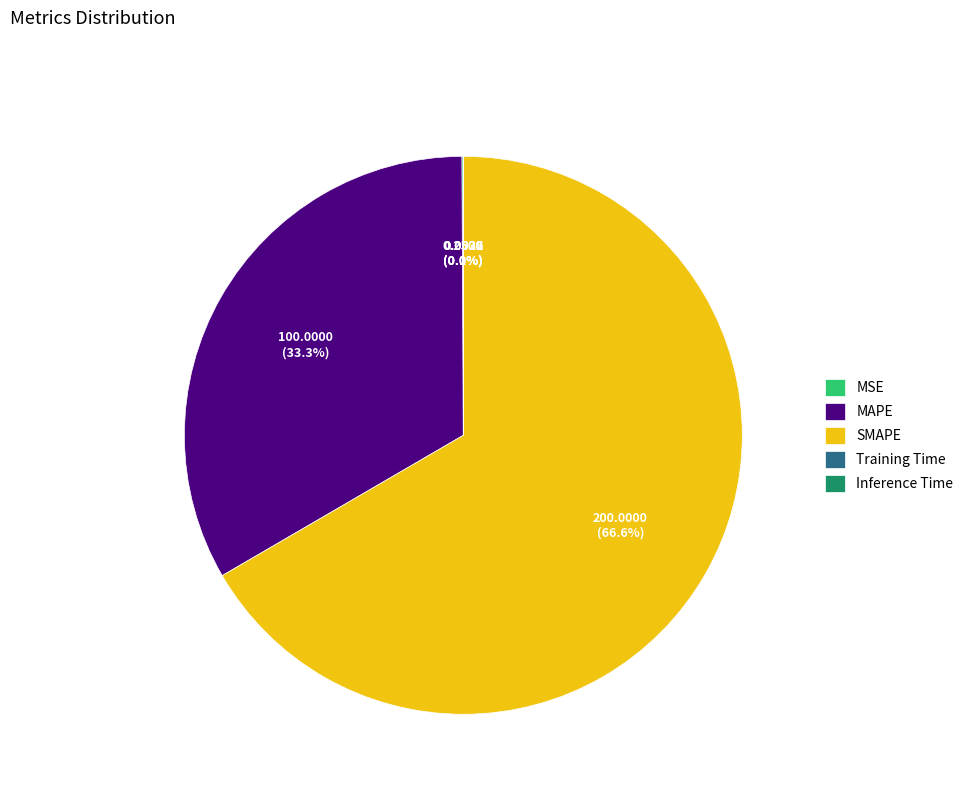

What is the largest slice in the pie chart?

SMAPE